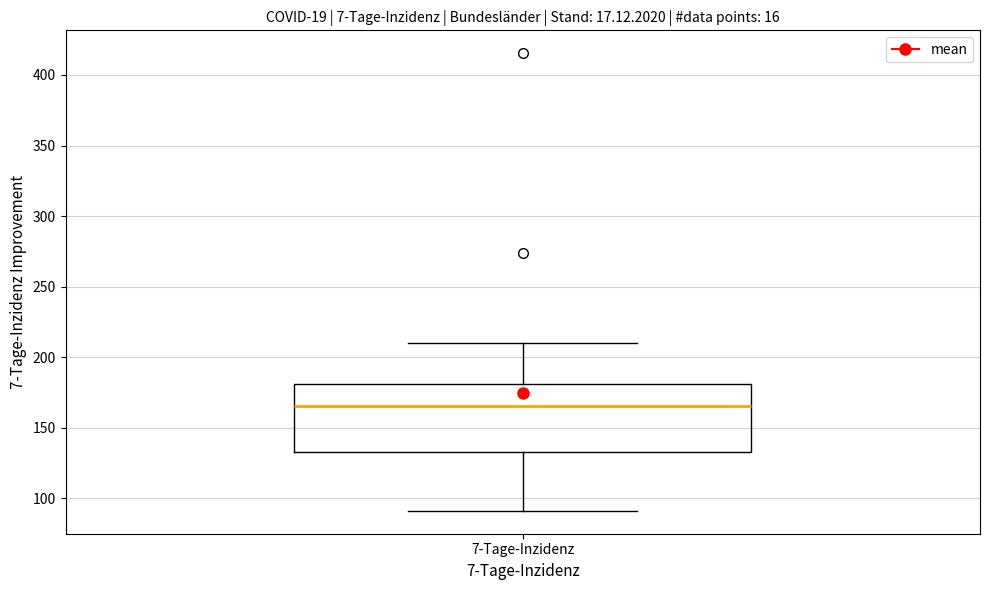

Transcribe this box plot: give where the median line is, the range the box spans, and where the two whiskers end, as read against the y-axis. The values are not printed on the chart, so give them approximately, as read against the axis.

median 165, box 135 to 180, whiskers 90 to 210